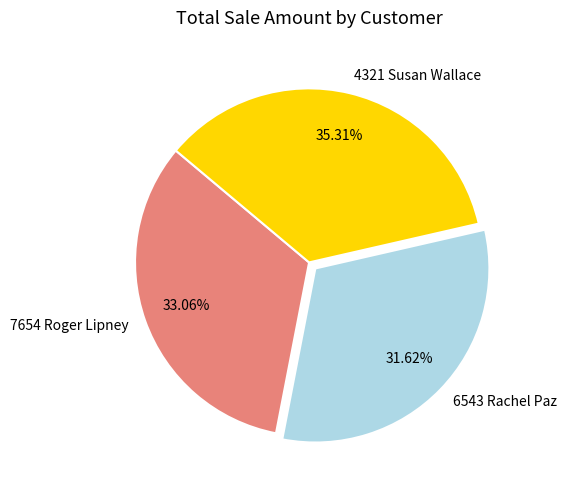

How many segments does this pie chart have?

3